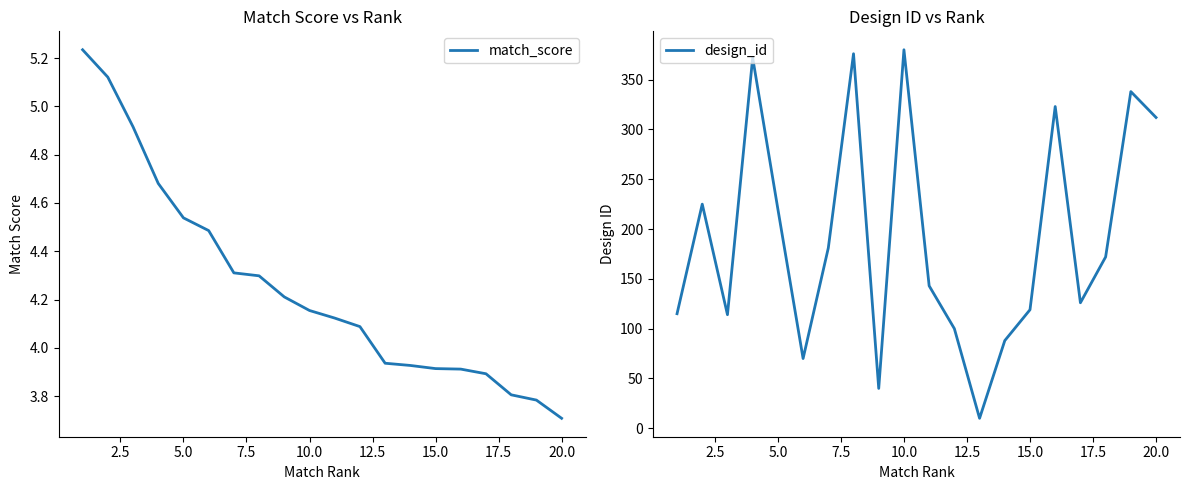

The design_id series shows 172.9 at 20.0. True or false?

False